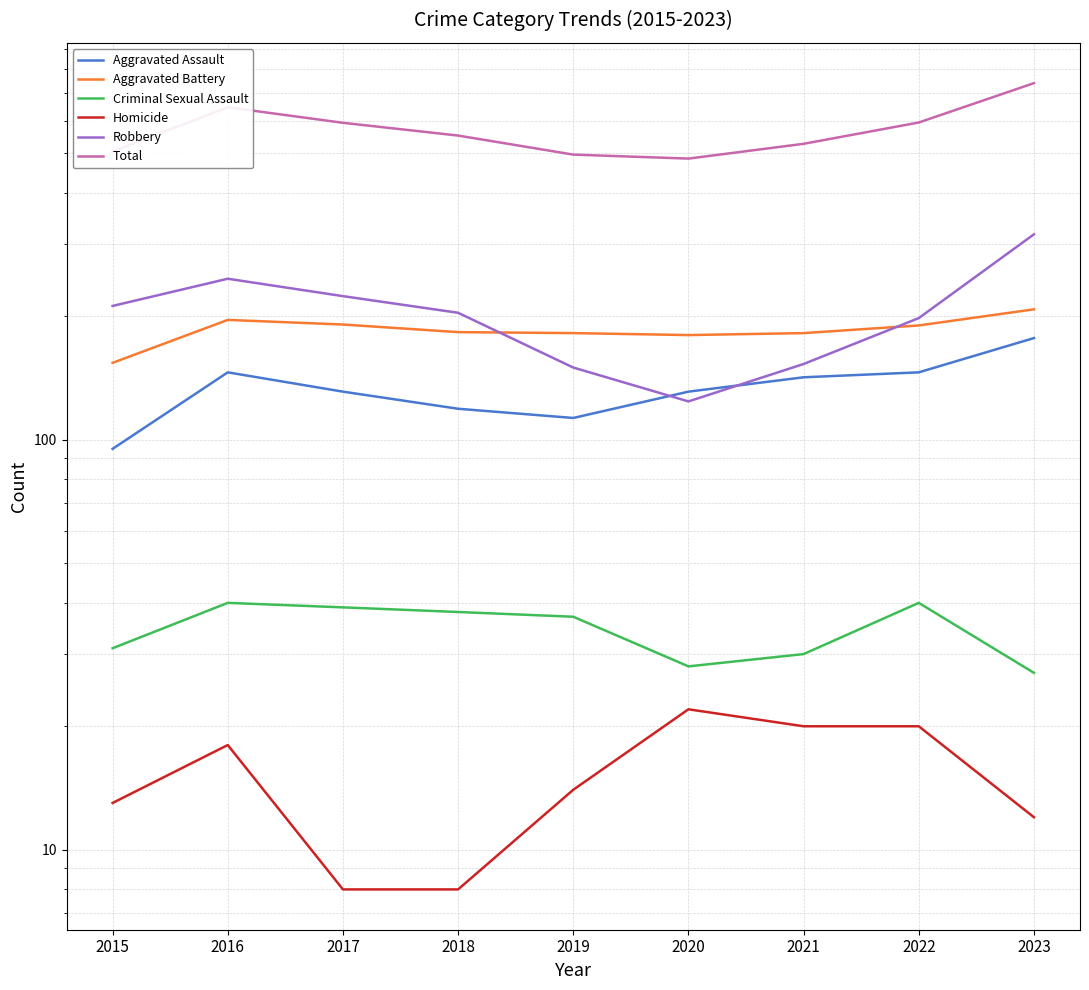

What is the difference between the maximum and second lowest values in the Criminal Sexual Assault series?

12